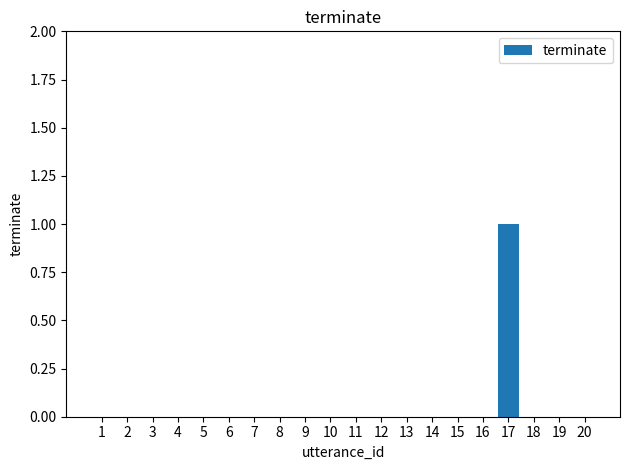

Which label corresponds to the largest value in the chart?

17